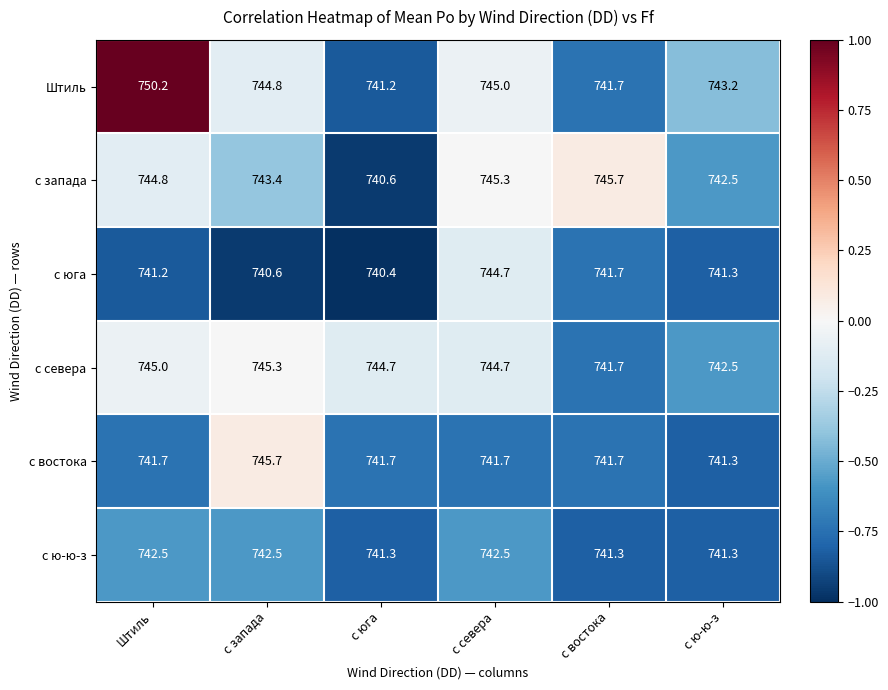

The value of с востока at с запада is 351.5. True or false?

False